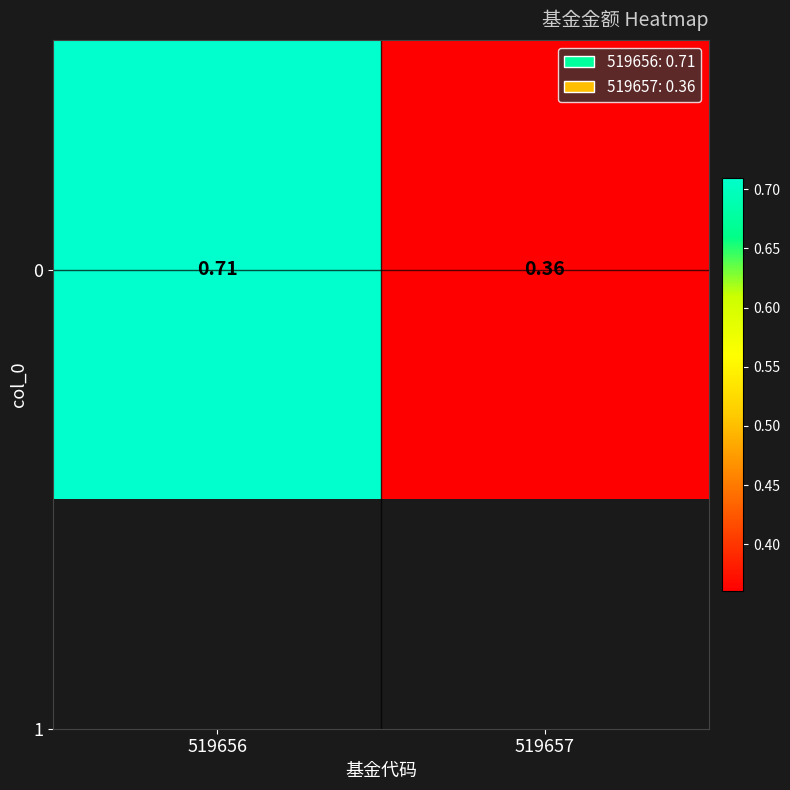

Reading right to left, transcribe all the data shown in this chart.

0.4	0.7